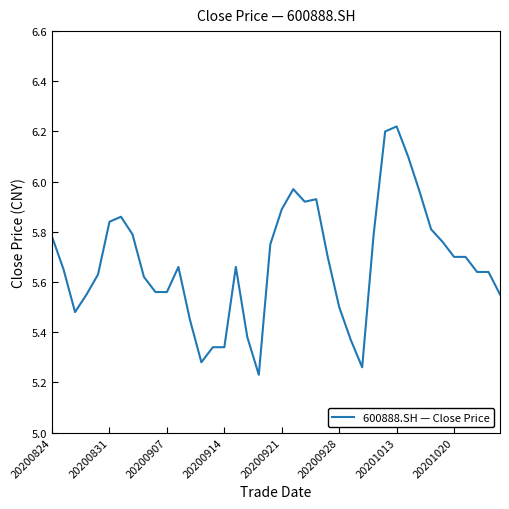

What is the difference between the maximum and minimum values?

1.0